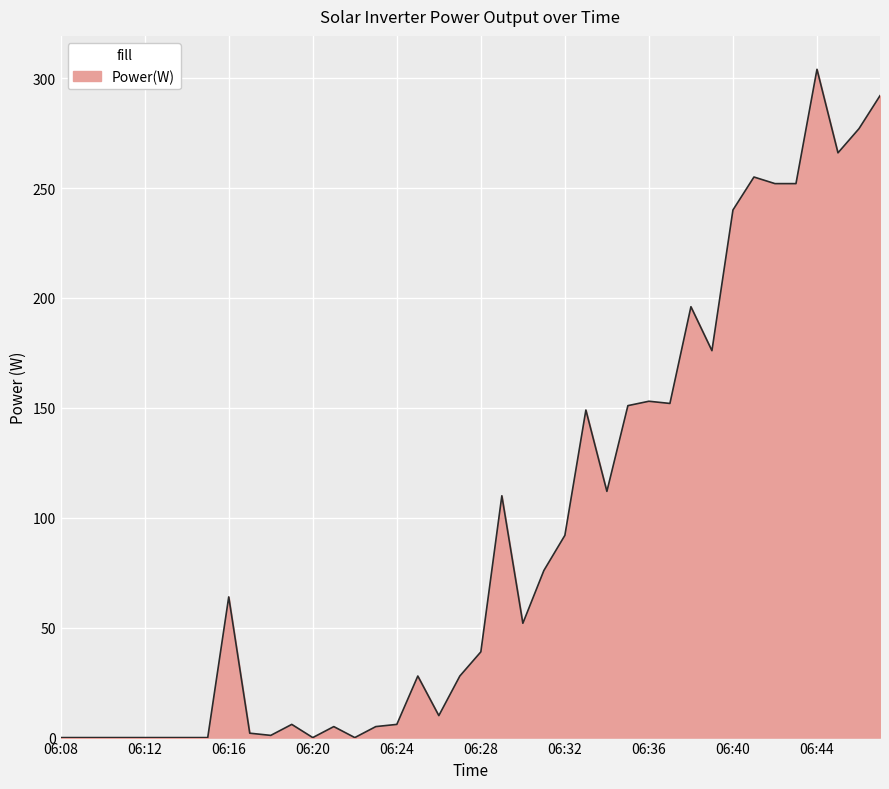

What is the sum of all values?

3751